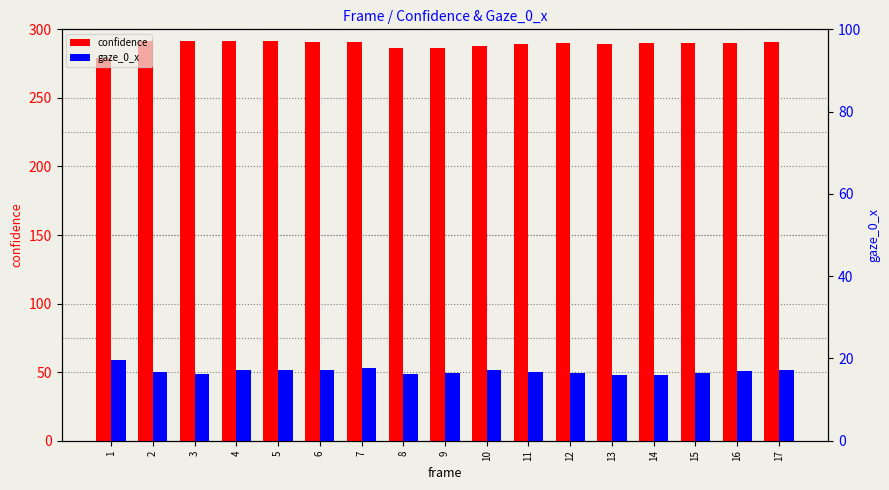

What is the value of the gaze_0_x bar at the 5th from the left?

17.2